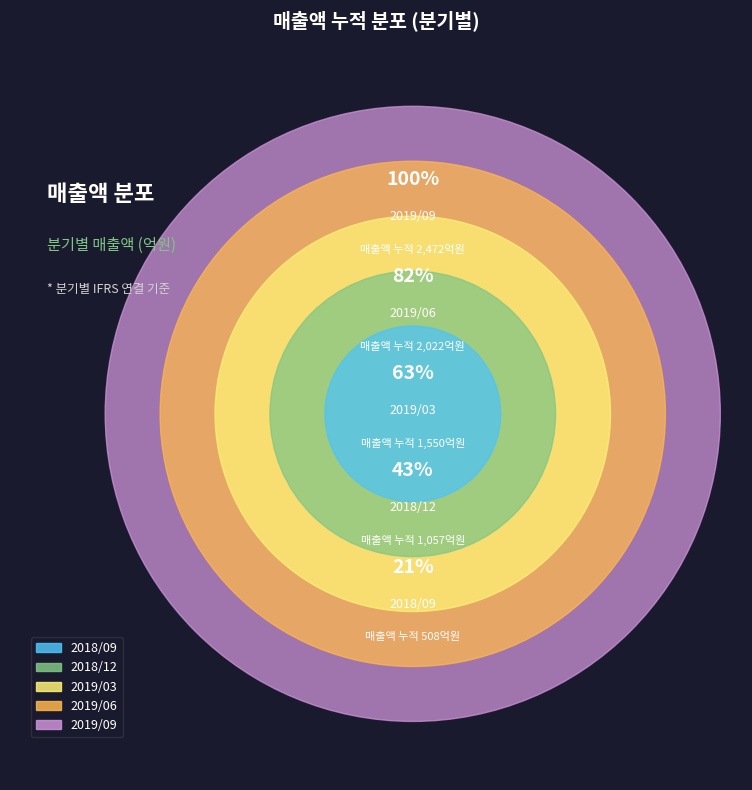

To the nearest percent, what is the combined percentage of 2018/12 and 2019/09?

40%